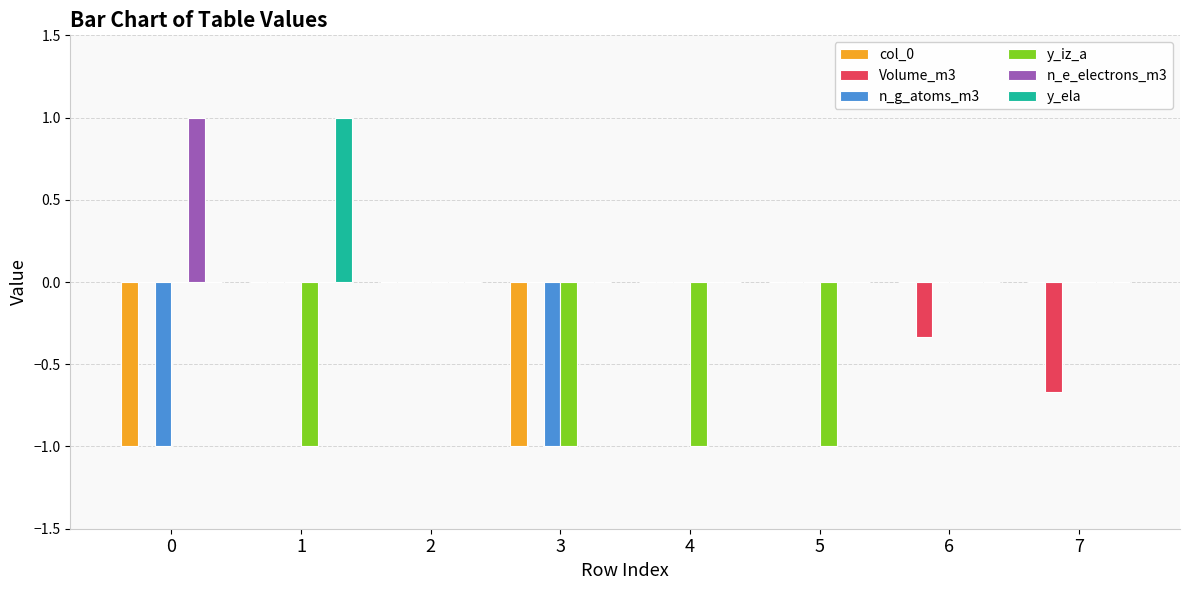

What is the total value across all series at 5?

-1.0